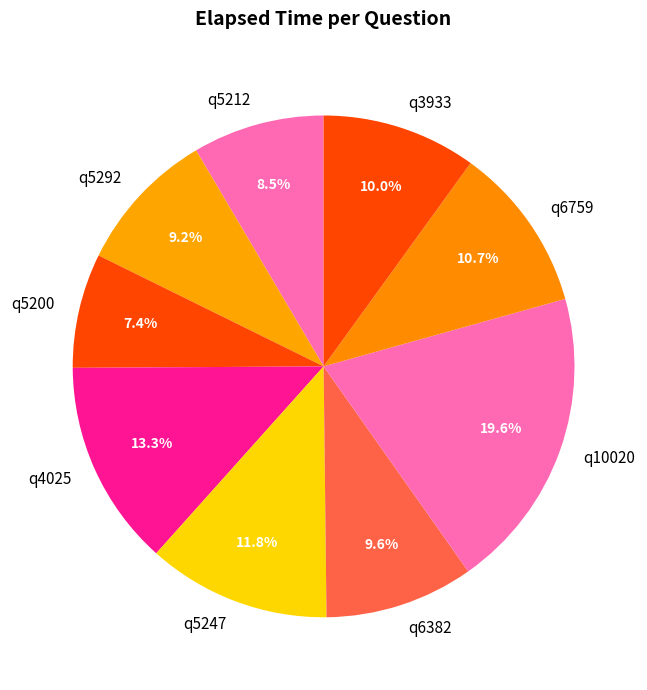

To the nearest percent, what is the combined percentage of q5200 and q4025?

21%